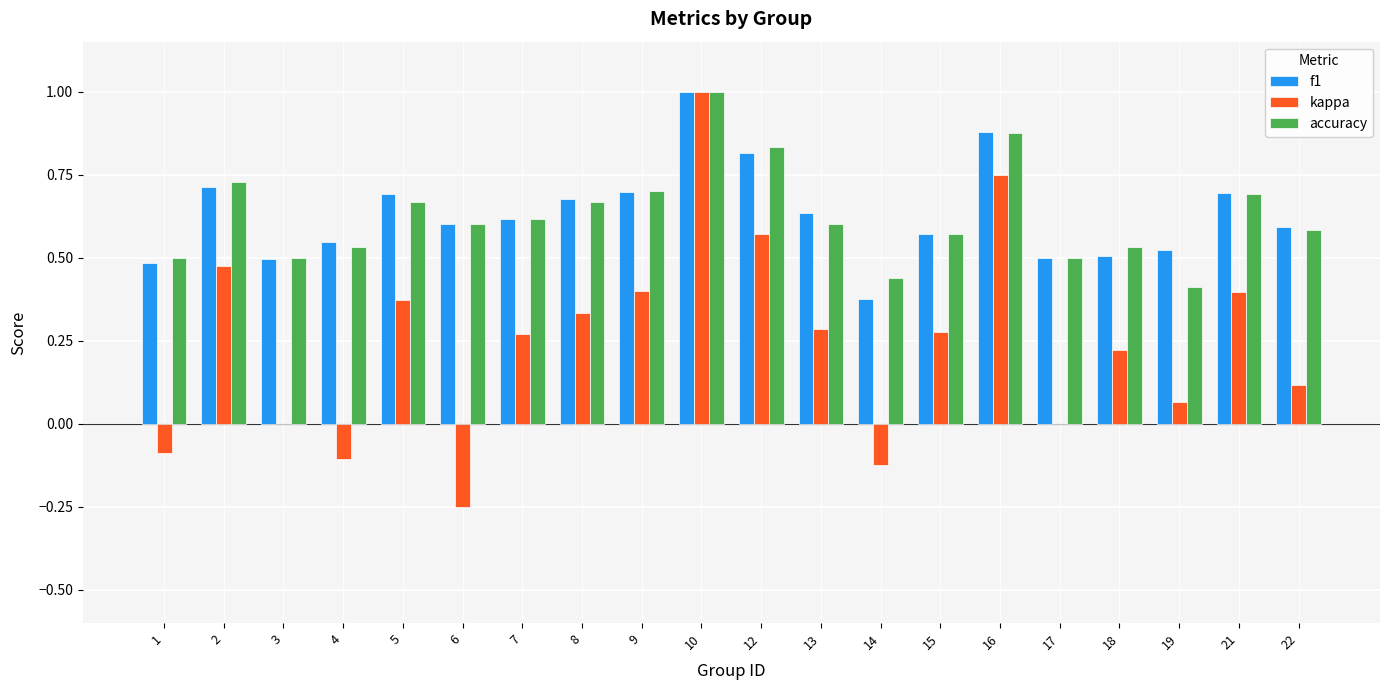

Which category has the highest value in the accuracy series?

10